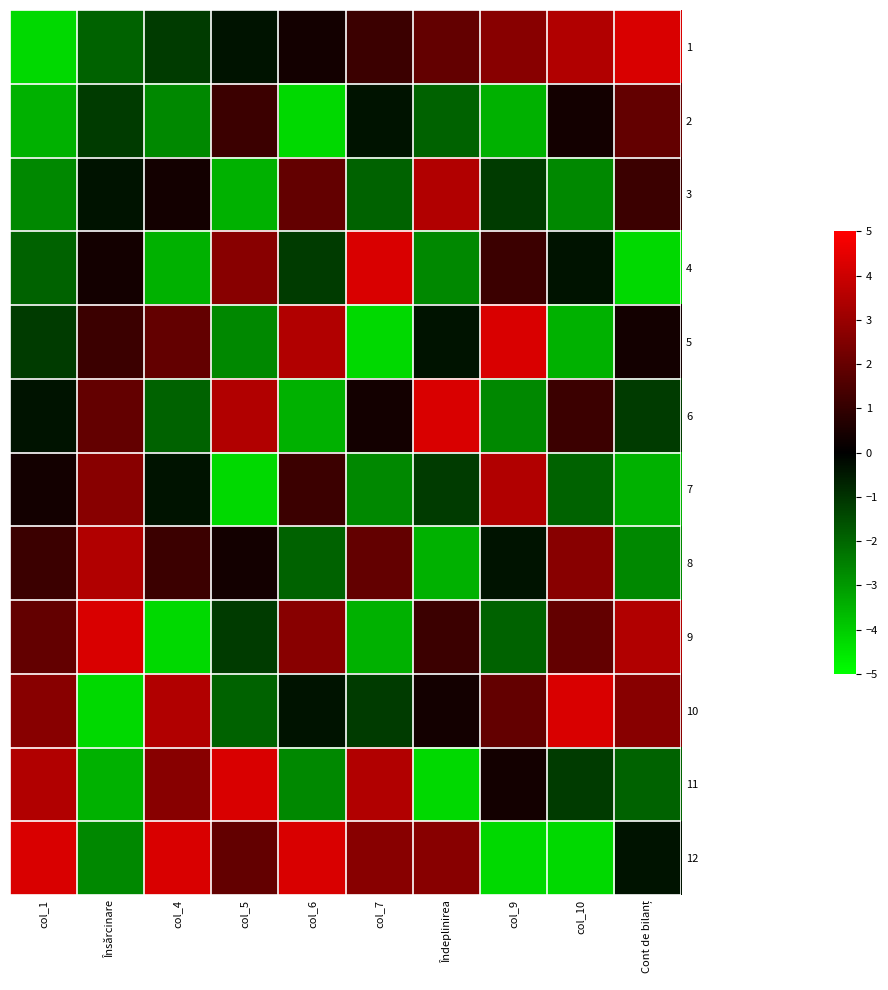

Which series has the largest total across all categories?

12